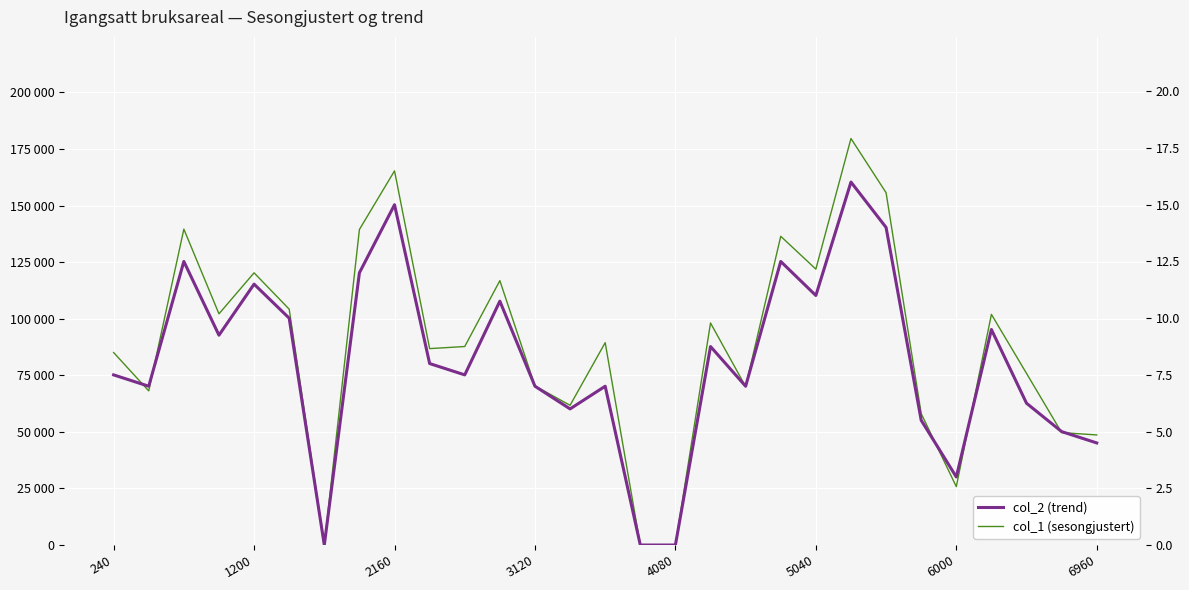

What is the difference between the second highest and minimum values in the col_1 (sesongjustert) series?

165312.0